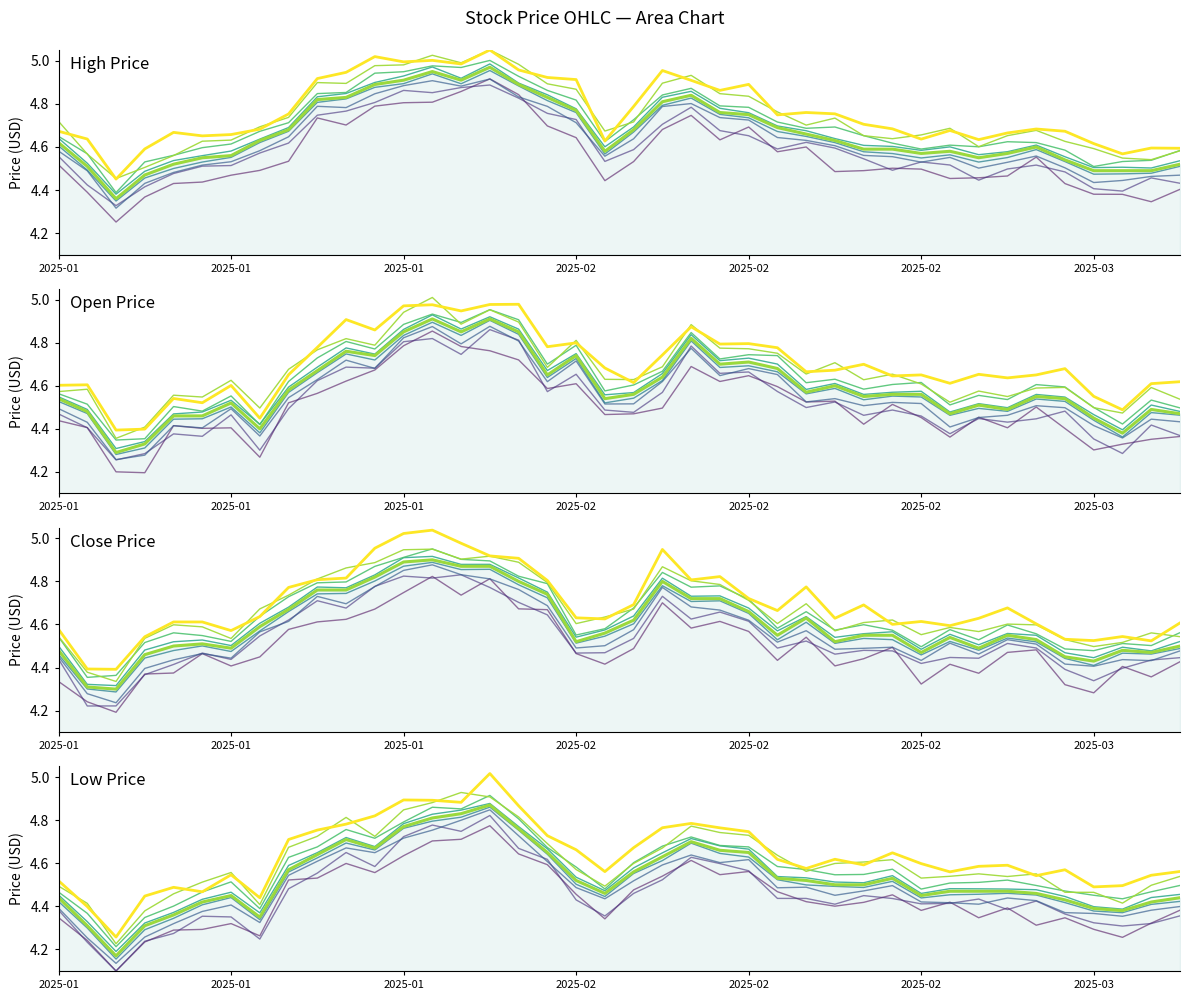

At how many categories does at least one series exceed 4?

40